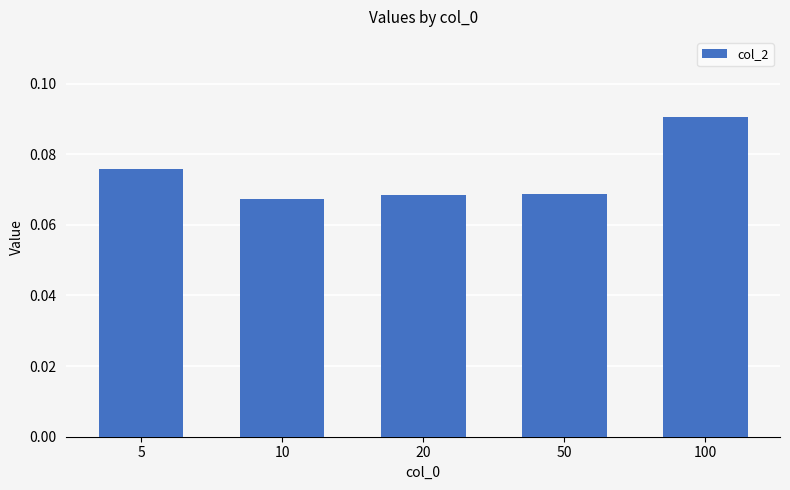

Count the number of categories in the chart.

5